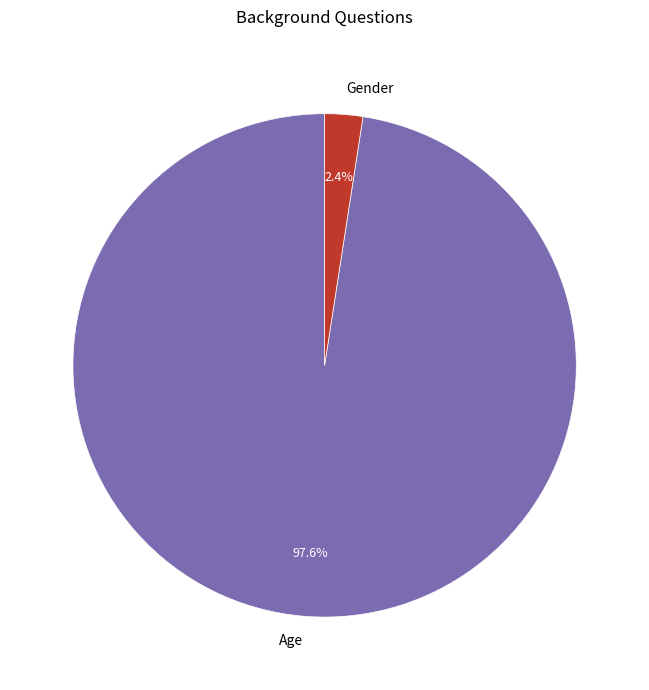

Which category has the biggest portion of the pie?

Age